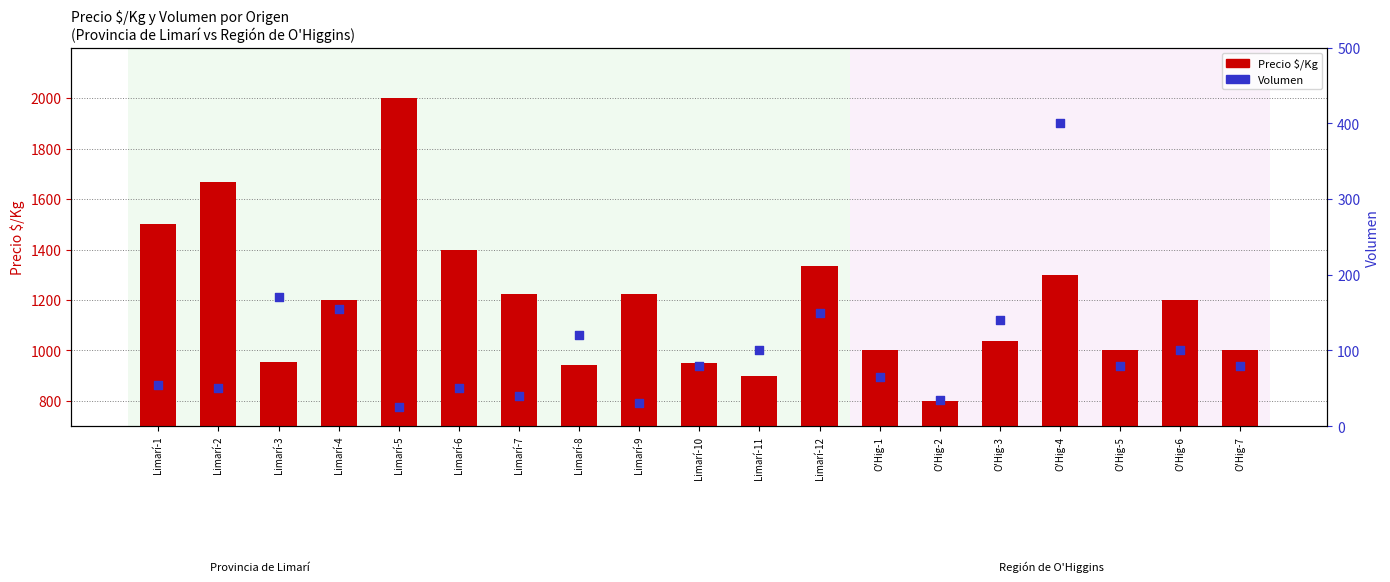

At how many categories does at least one series exceed 440?

19